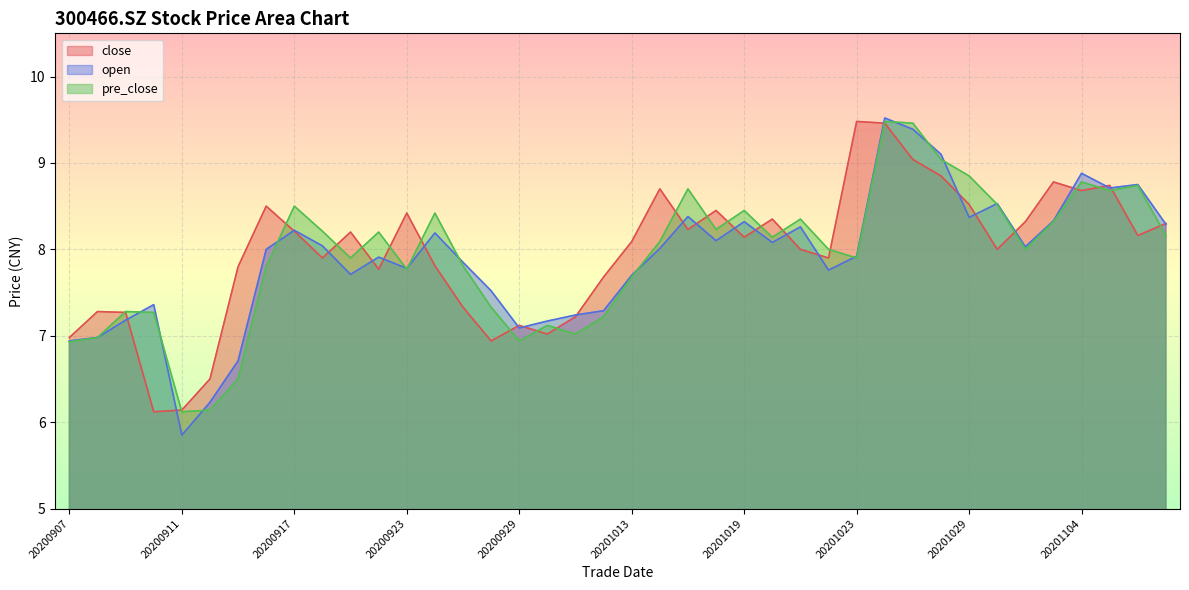

What is the sum of the close values at 20200908 and 20200907?

14.3